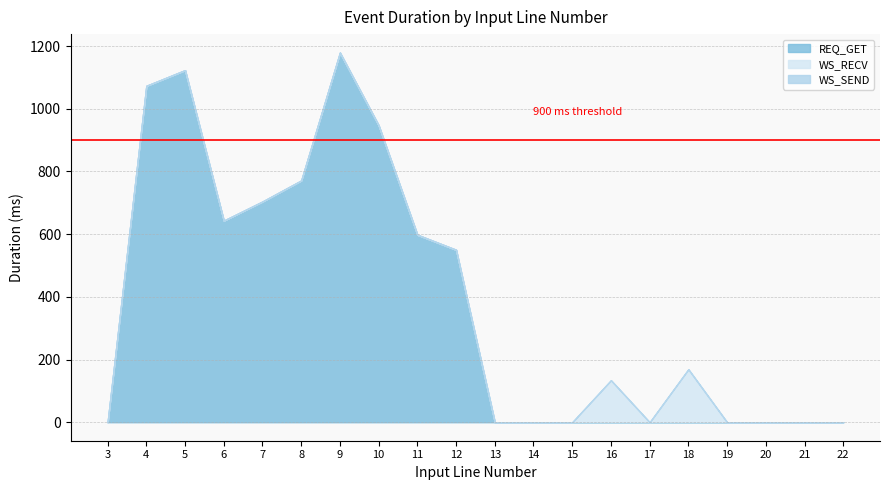

Between 11 and 18, which is larger?

11